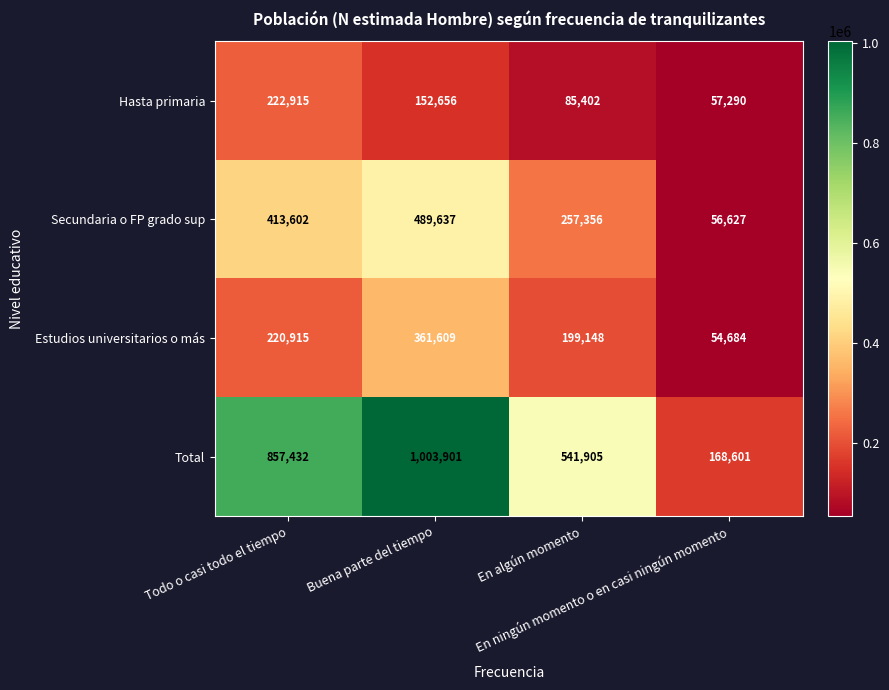

How many categories are shown in the chart?

4